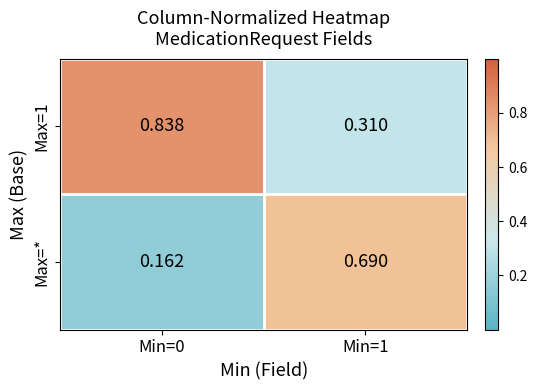

How many distinct data groups are displayed?

2